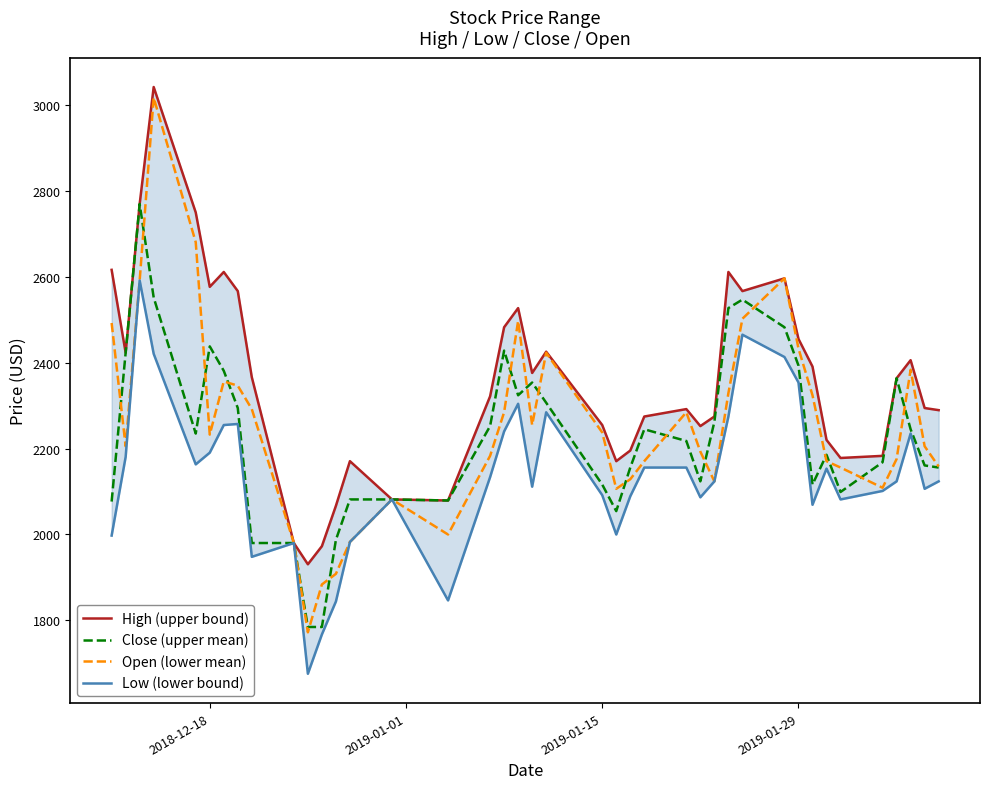

True or false: High (upper bound) and Close (upper mean) cross at least once.

False